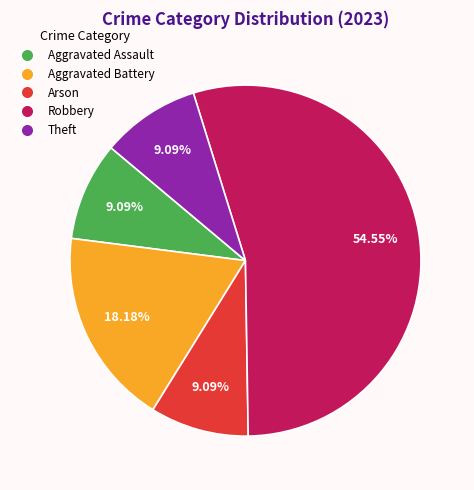

Which slice is the largest?

Robbery